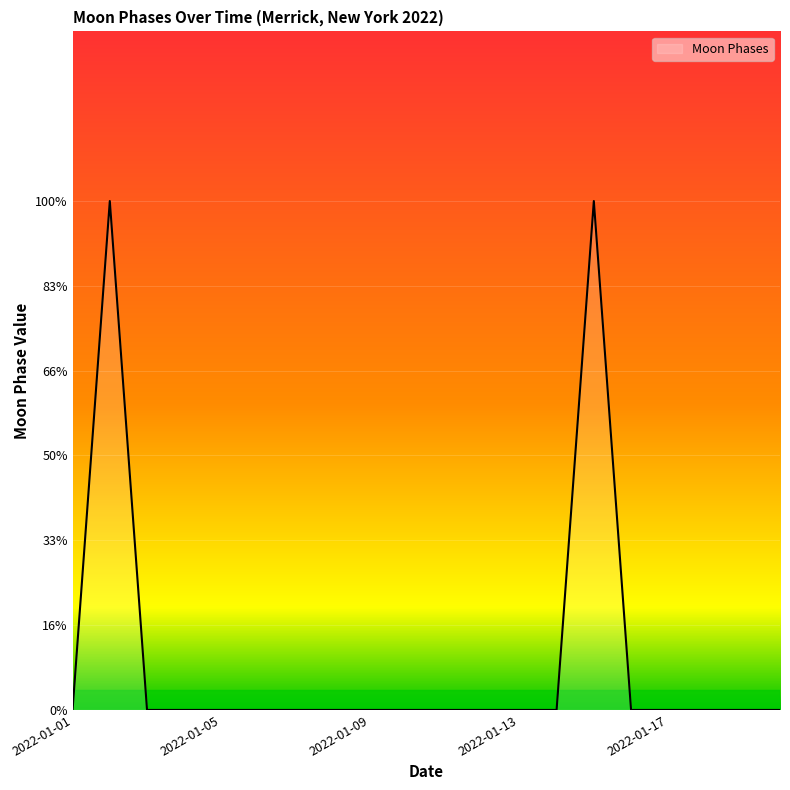

Does the chart display data point markers on the line(s)?

No